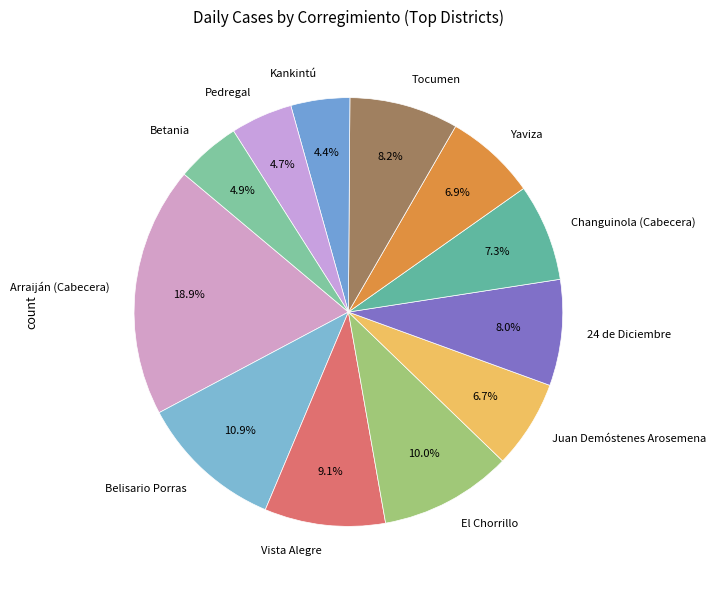

How many slices are in this pie chart?

12